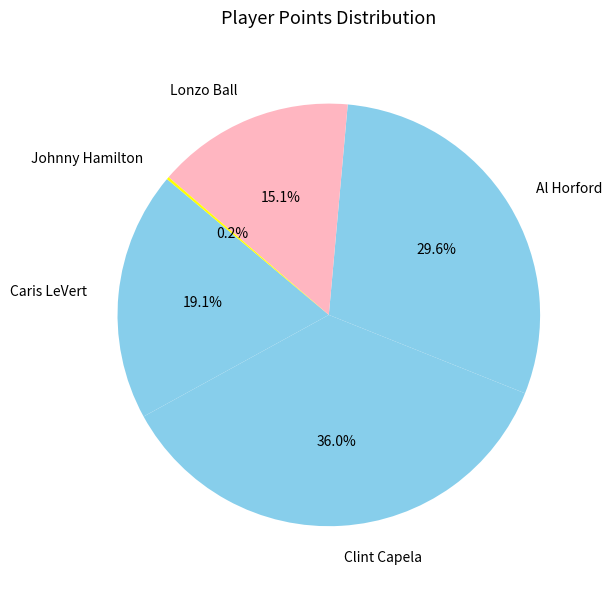

Does Al Horford represent more than half of the total?

No